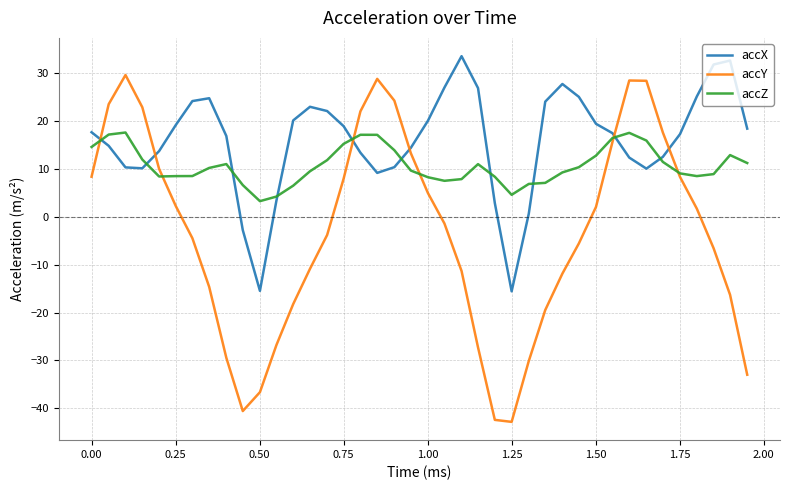

What is the smallest value displayed?

-42.8